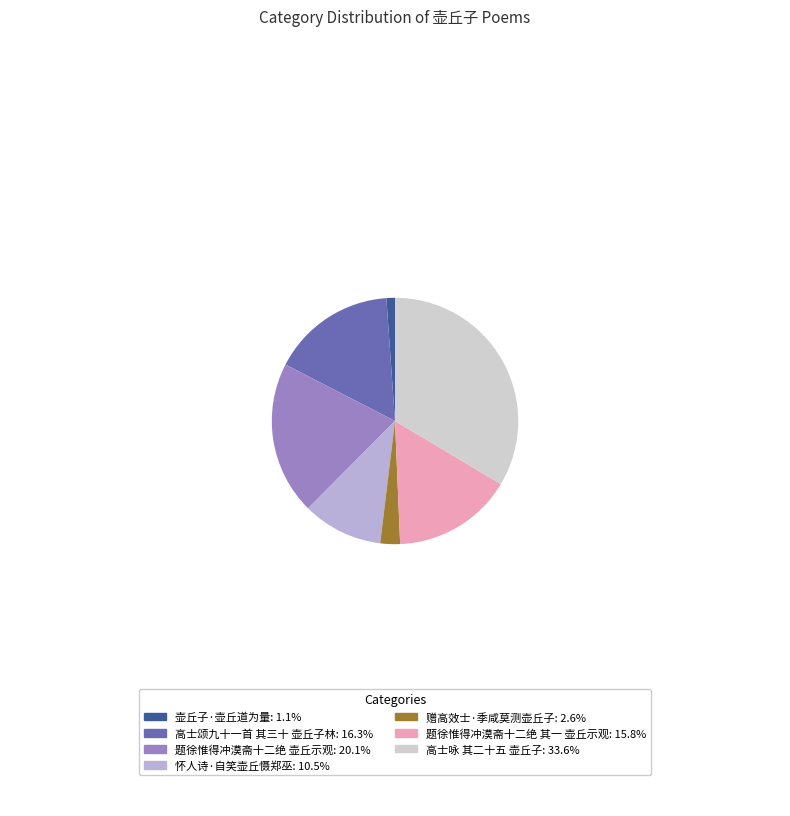

Which slice is the largest?

高士咏 其二十五 壶丘子